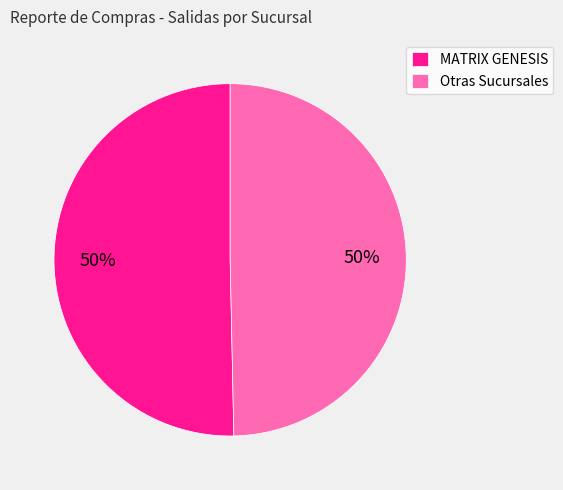

To the nearest percent, what is the average slice percentage?

50%